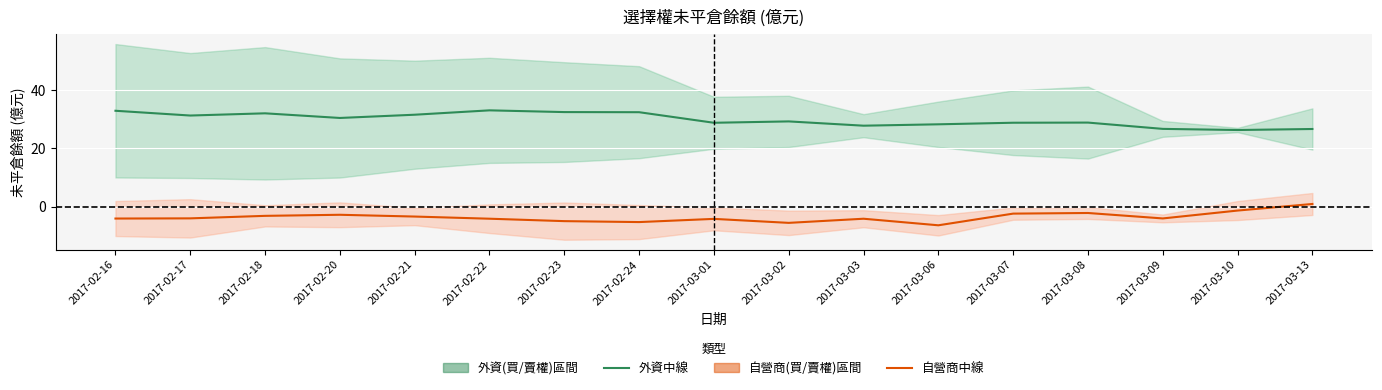

At how many categories does at least one series exceed 3?

17